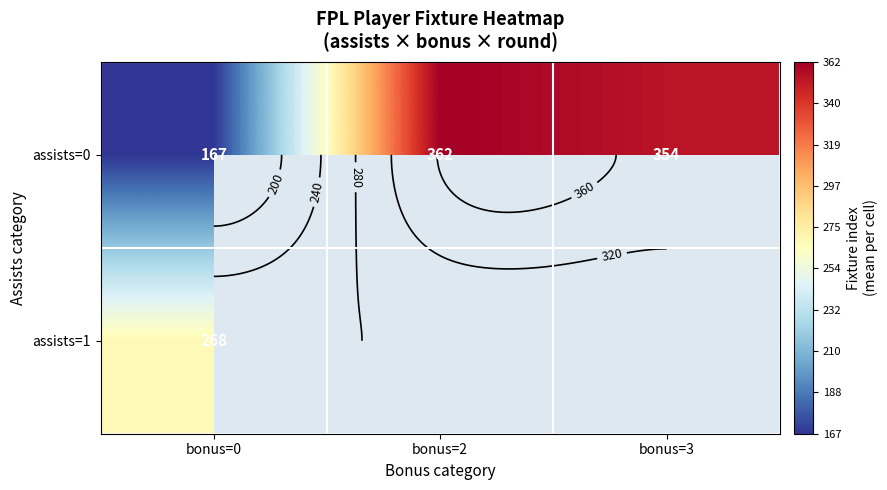

What is the minimum value shown in the chart?

166.8